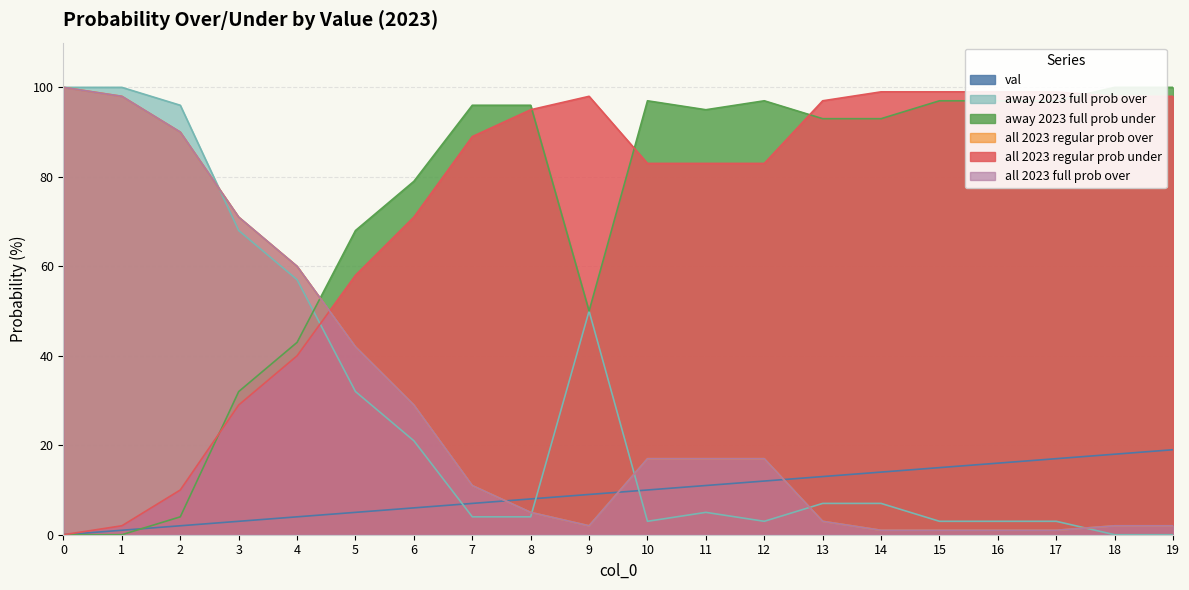

Between 3 and 11, which series saw the biggest shift?

away 2023 full prob over